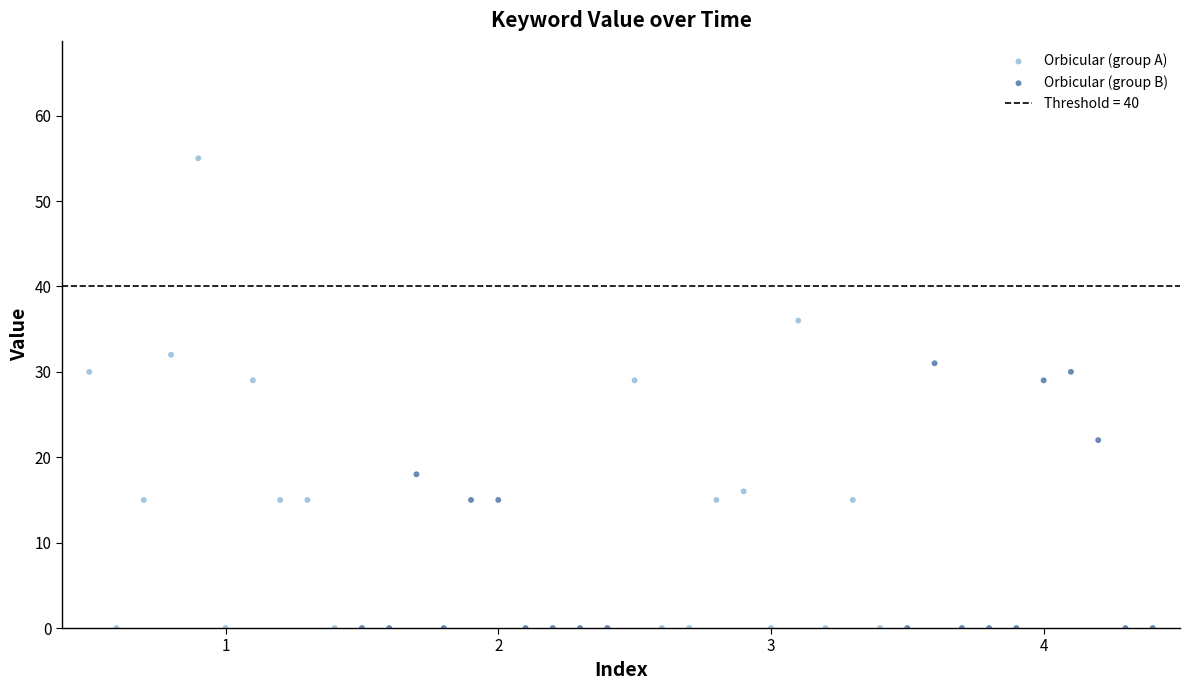

Which series has the largest Y range (max minus min)?

Orbicular (group A)